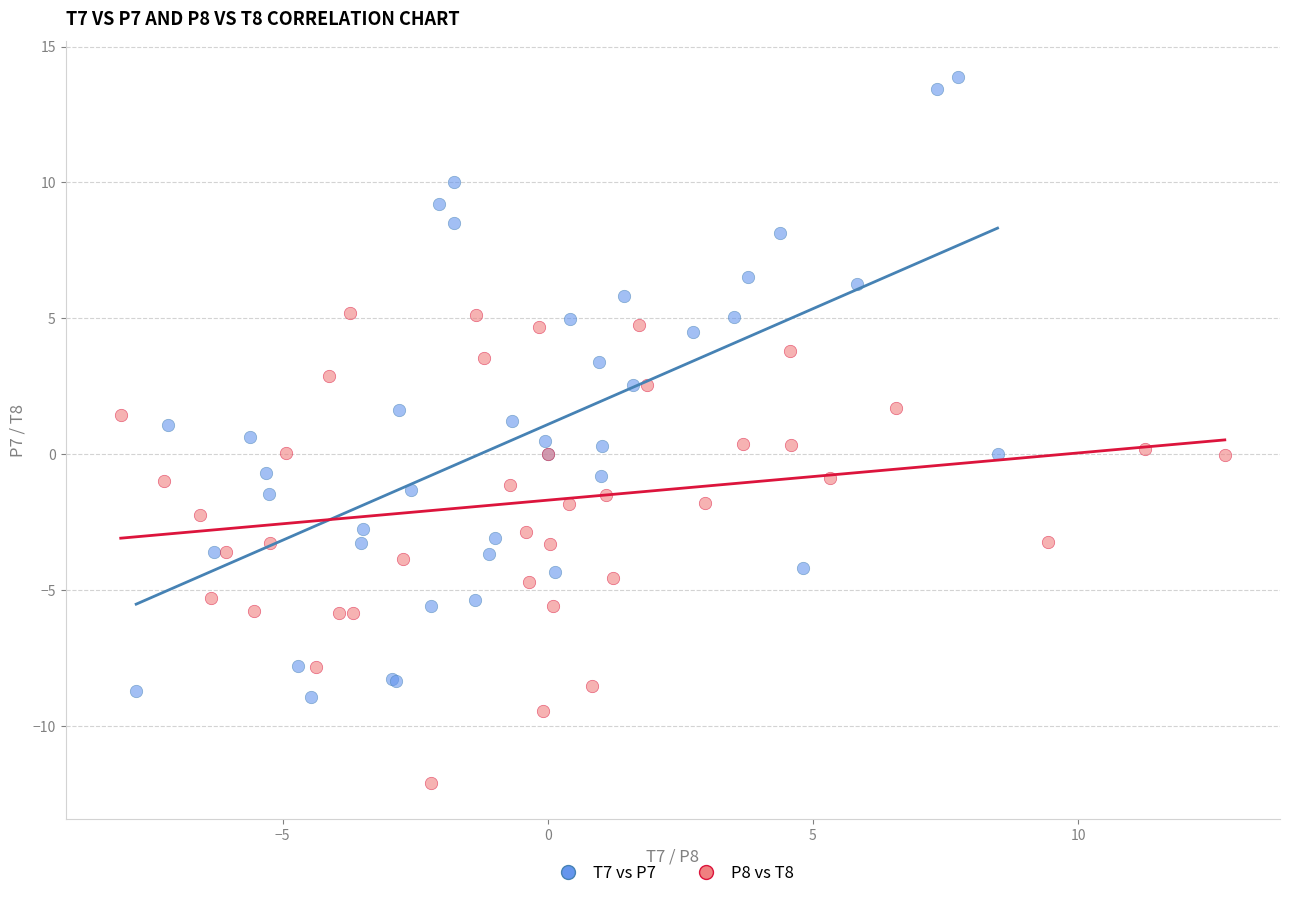

Which series reaches the maximum Y coordinate?

T7 vs P7